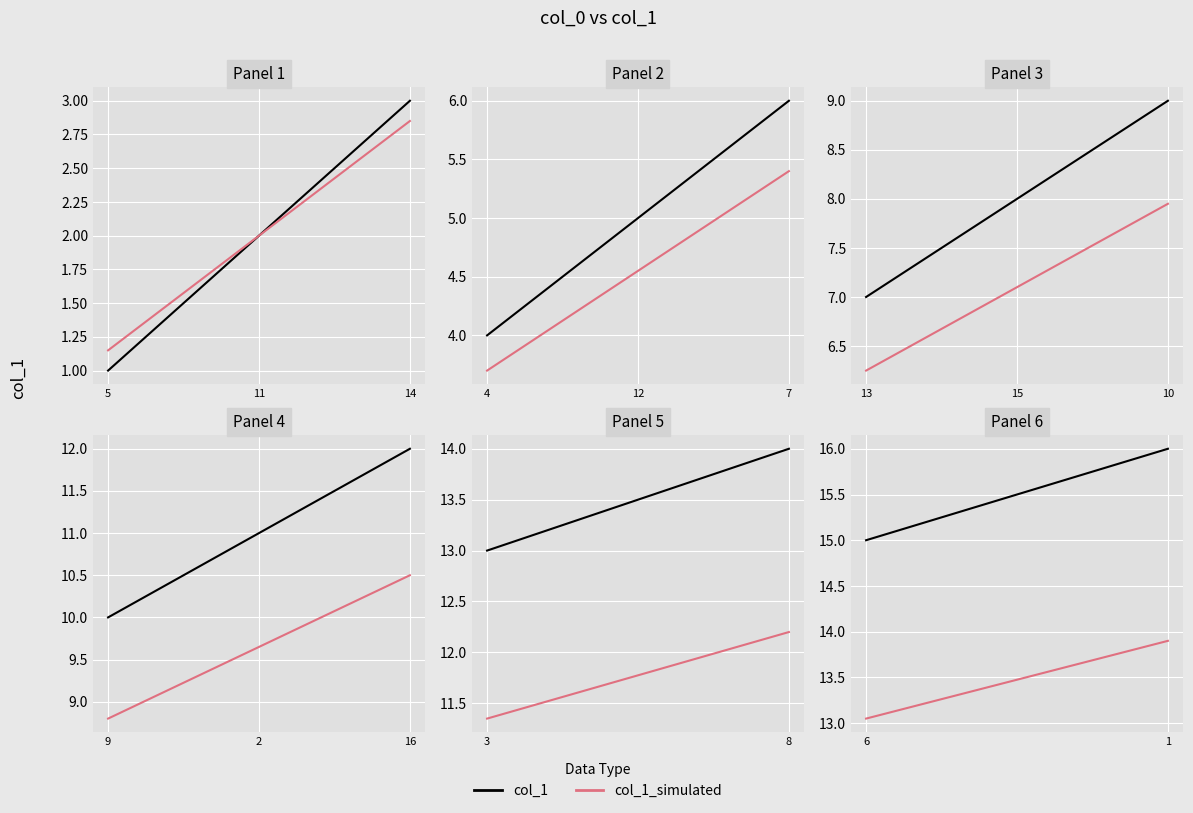

What is the value of the col_1 point at the 2nd from the left?

16.0